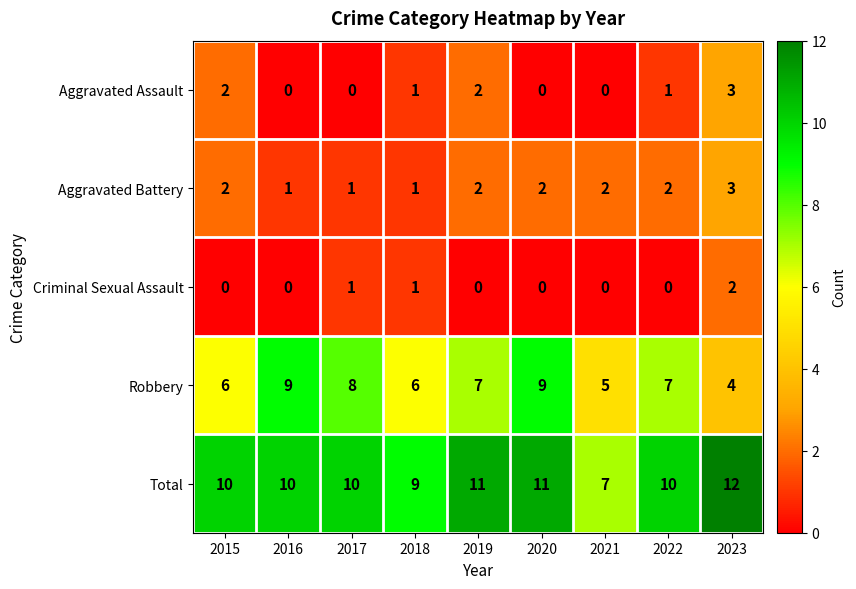

How many series are shown in this chart?

5